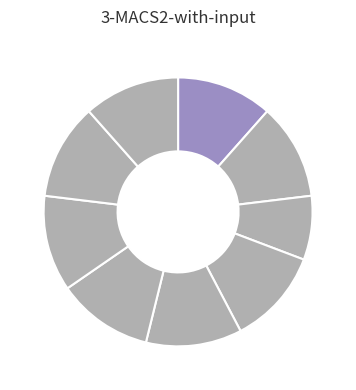

Rank the categories by value from highest to lowest.

1, 2, 4, 5, 6, 7, 8, 9, 3